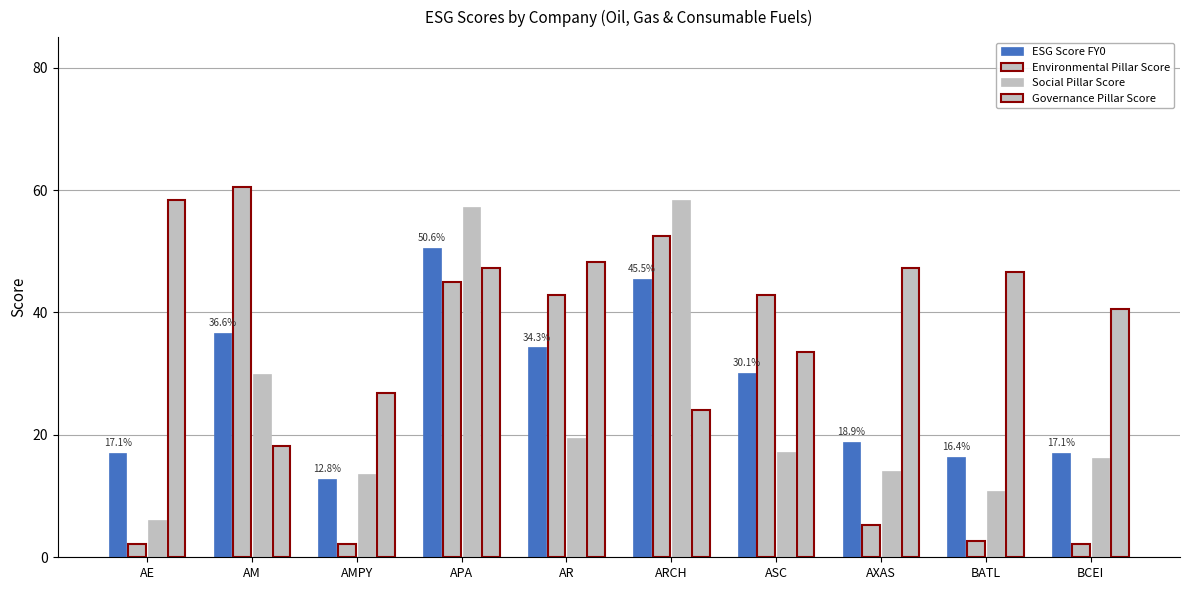

What position from the left is AM?

2